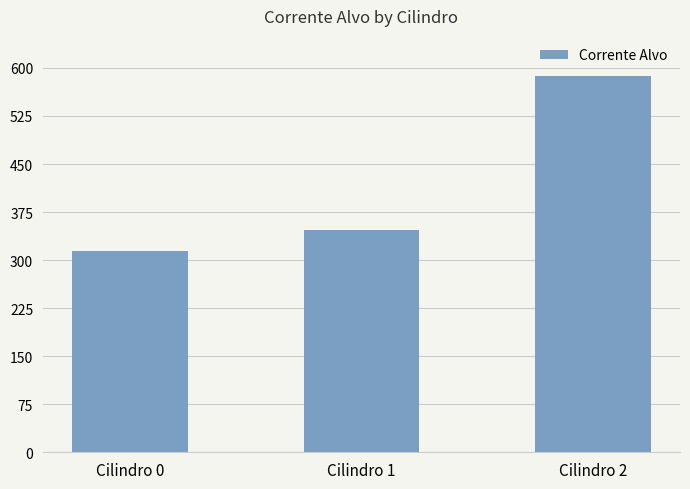

Are the bars grouped side by side (vs. stacked)?

No